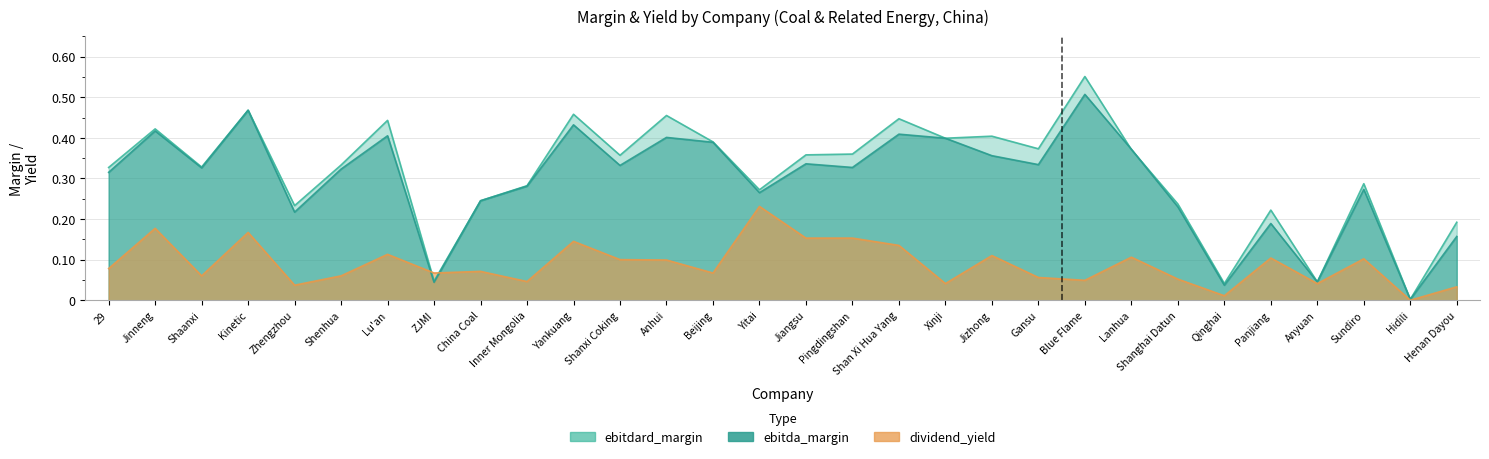

Which label corresponds to the smallest value in the chart?

Hidili